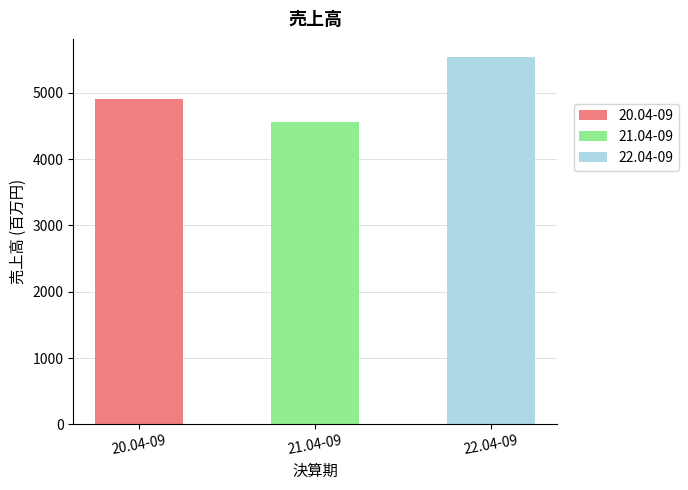

Where is the data nearest to the value 5044?

20.04-09